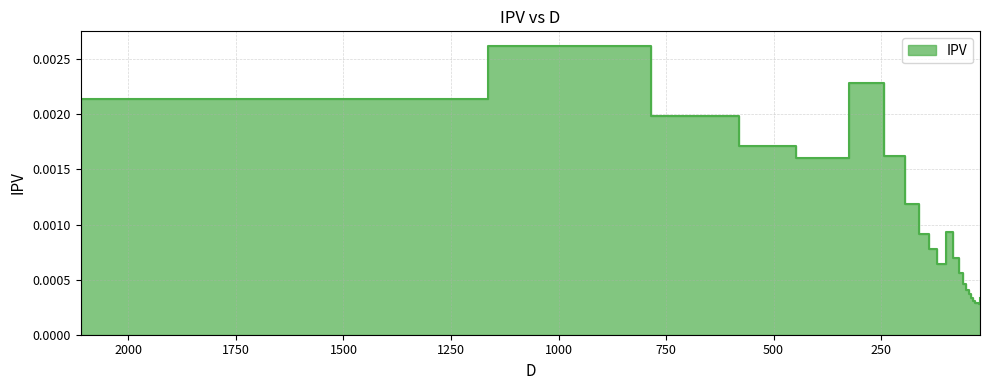

How many lines are shown in the chart?

1